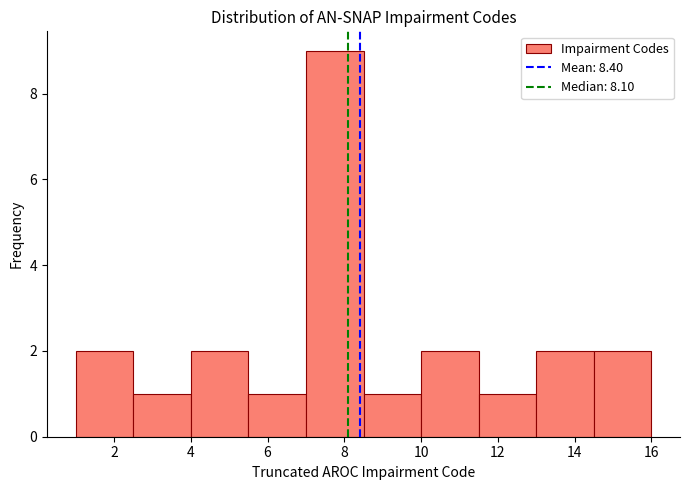

Reading left to right, transcribe this chart: for each bar, give the range it covers on the x-axis and its height. Neither the bar edges nor the heights are printed on the chart, so give them approximately, as read against the axes.

1.0 to 2.5: 2
2.5 to 4.0: 1
4.0 to 5.5: 2
5.5 to 7.0: 1
7.0 to 8.5: 9
8.5 to 10.0: 1
10.0 to 11.5: 2
11.5 to 13.0: 1
13.0 to 14.5: 2
14.5 to 16.0: 2